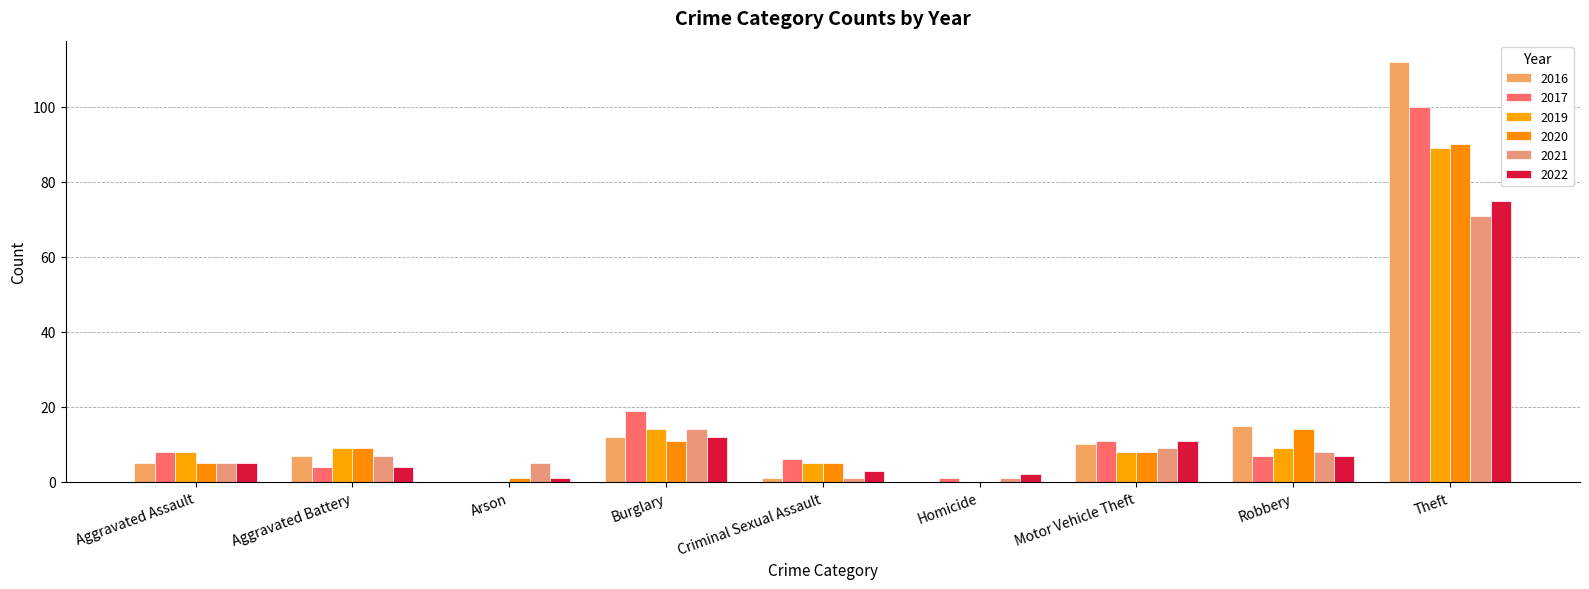

What is the value of the 2019 bar at the 8th from the left?

9